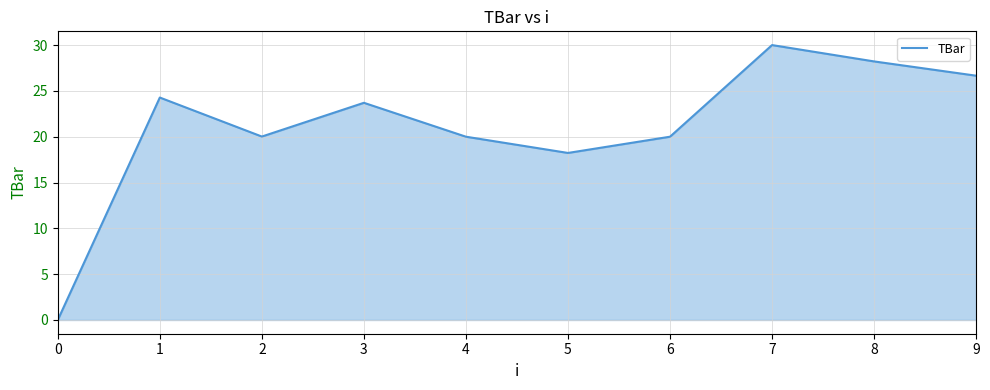

What is the sum of all values?

211.1